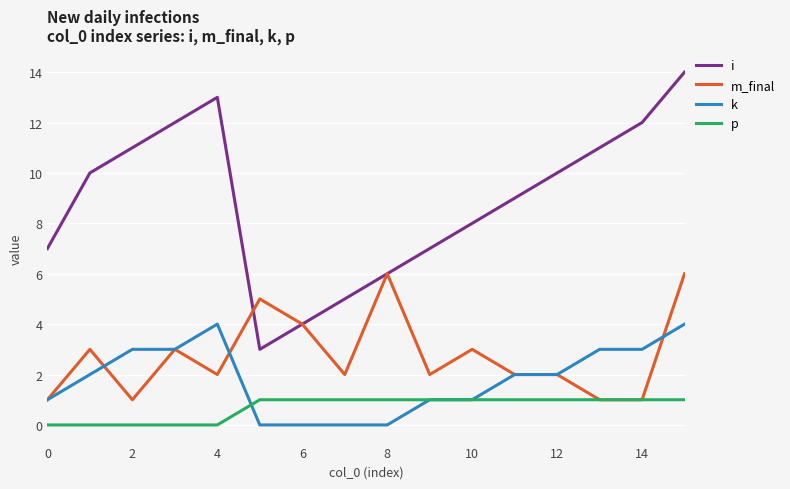

Reading left to right, extract all data points from this chart.

i: 7	10	11	12	13	3	4	5	6	7	8	9	10	11	12	14
m_final: 1	3	1	3	2	5	4	2	6	2	3	2	2	1	1	6
k: 1	2	3	3	4	0	0	0	0	1	1	2	2	3	3	4
p: 0	0	0	0	0	1	1	1	1	1	1	1	1	1	1	1